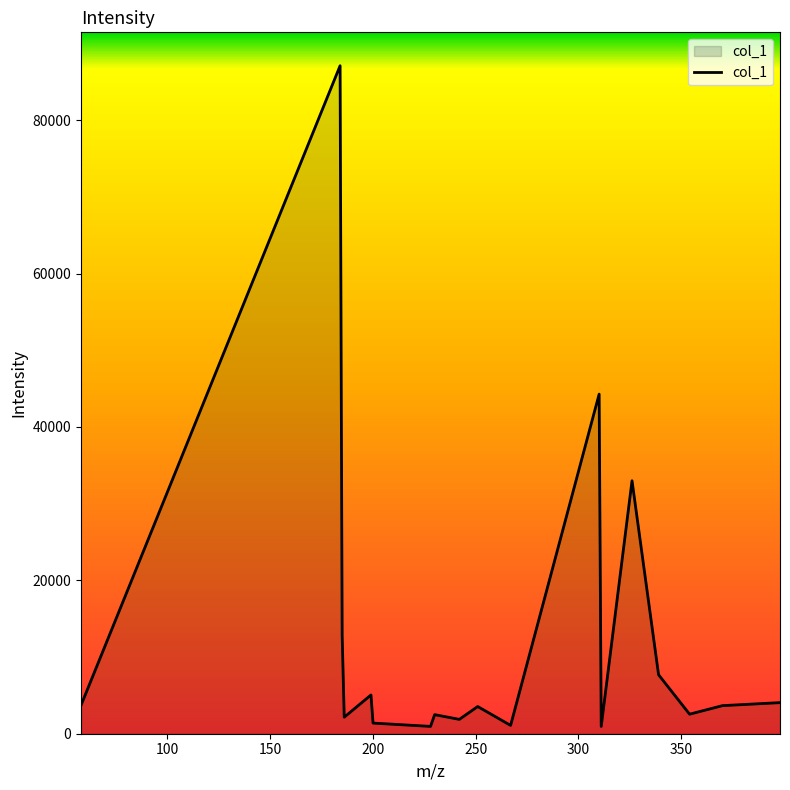

What is the greatest value displayed?

87099.7